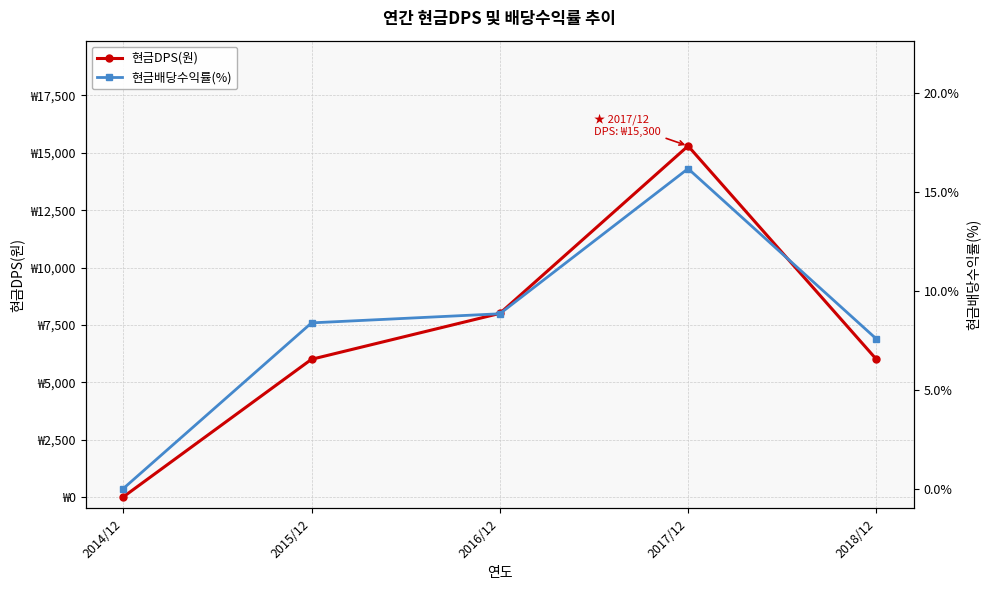

What is the difference between the maximum and minimum values in the 현금배당수익률(%) series?

16.2